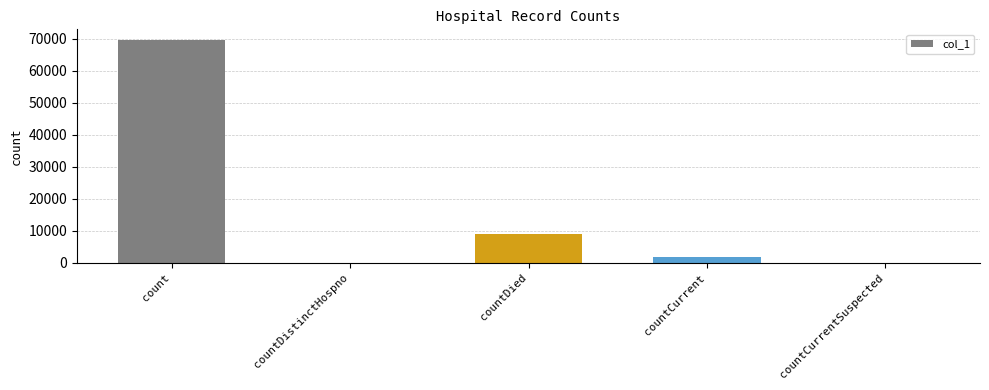

The value at countDistinctHospno is 0. True or false?

True